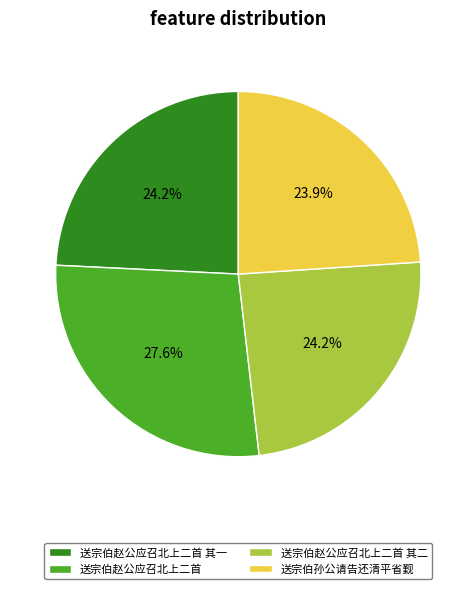

Approximately how many times larger is the value at 送宗伯赵公应召北上二首 其一 compared to 送宗伯赵公应召北上二首?

0.9